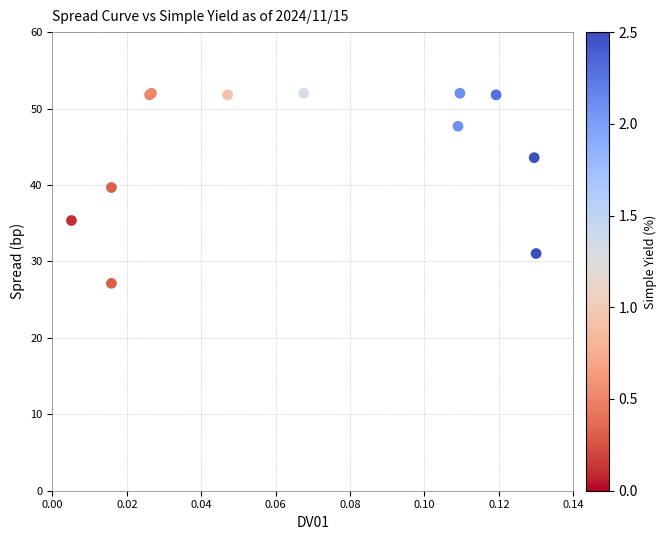

What Y value in the scatter plot is closest to 39?

39.7